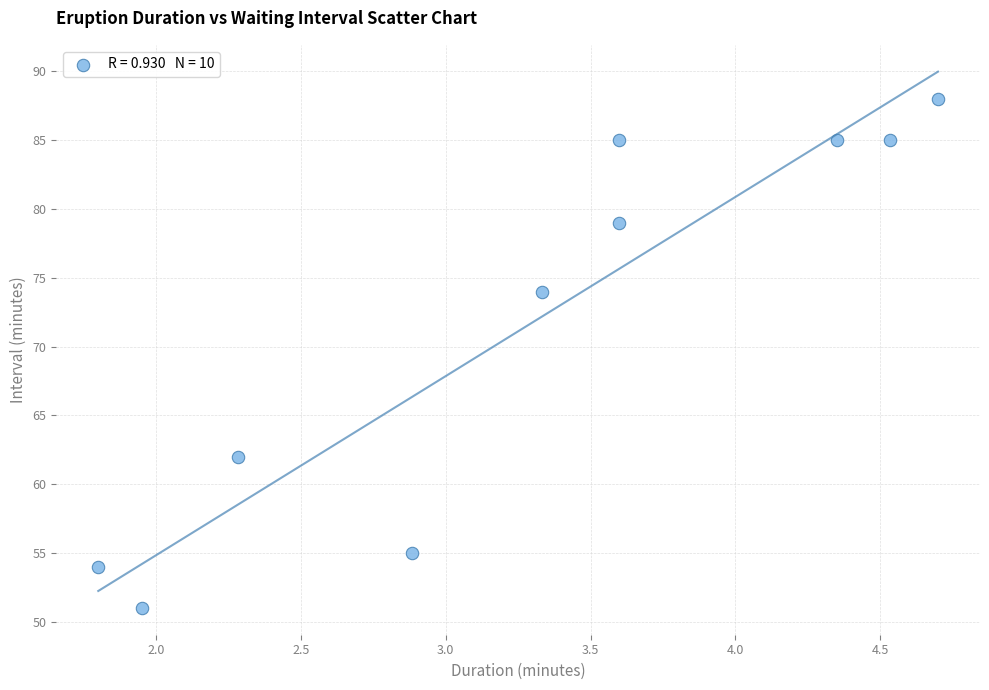

What is the range of Y values (max minus min)?

37